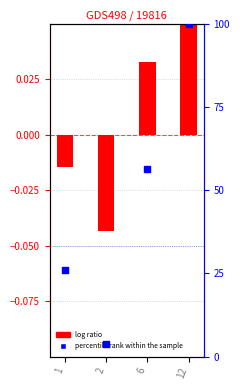

At how many categories does at least one series exceed 73?

1